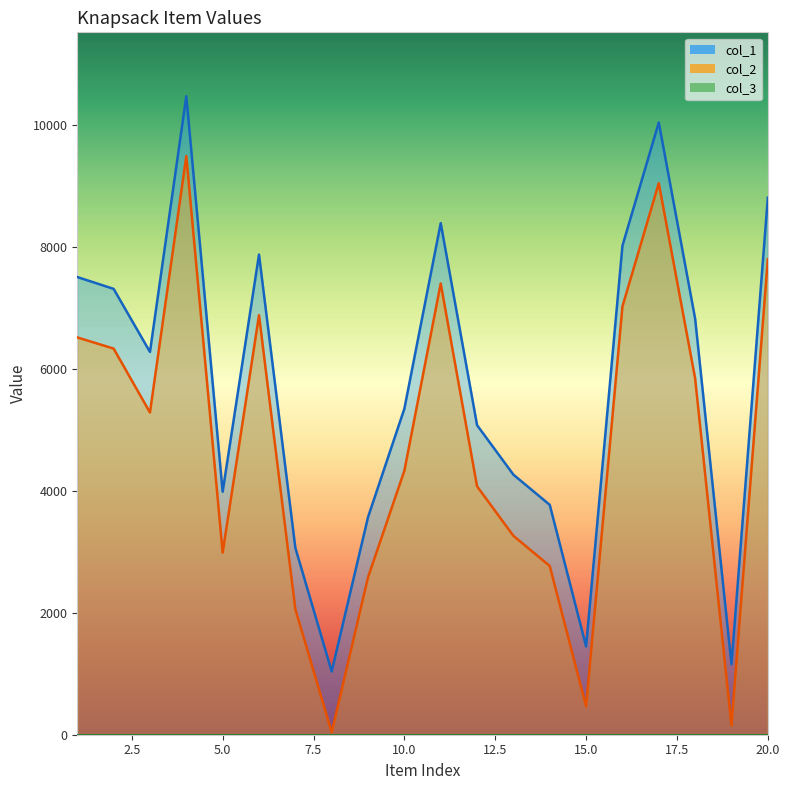

What is the average value of the col_1 series?

5716